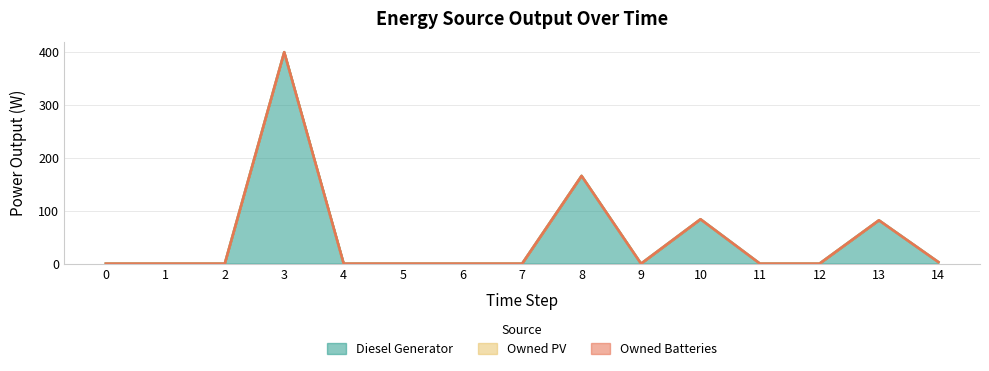

Between 0 and 6, which series saw the biggest shift?

Diesel Generator